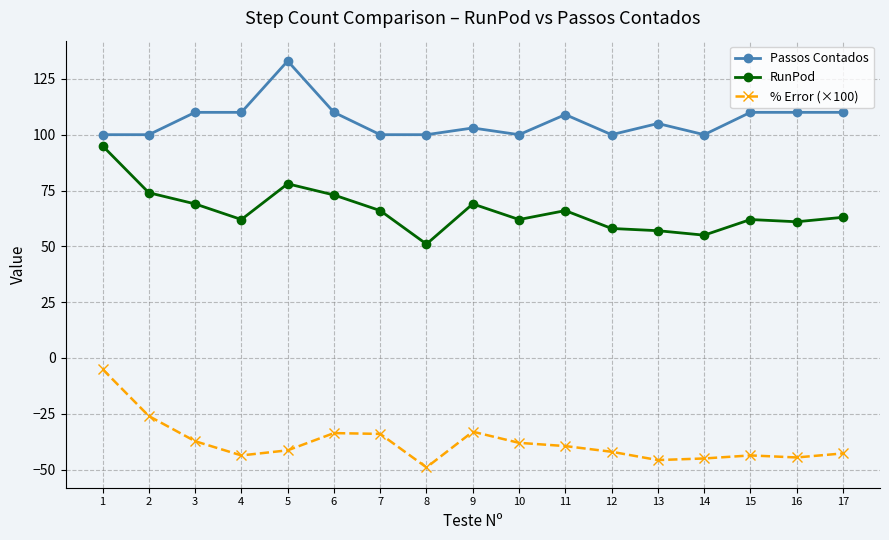

What is the greatest value displayed?

133.0